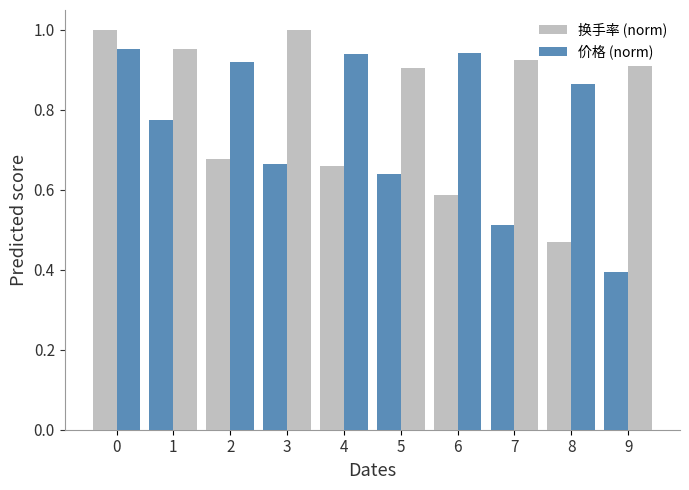

Count the number of categories in the chart.

10